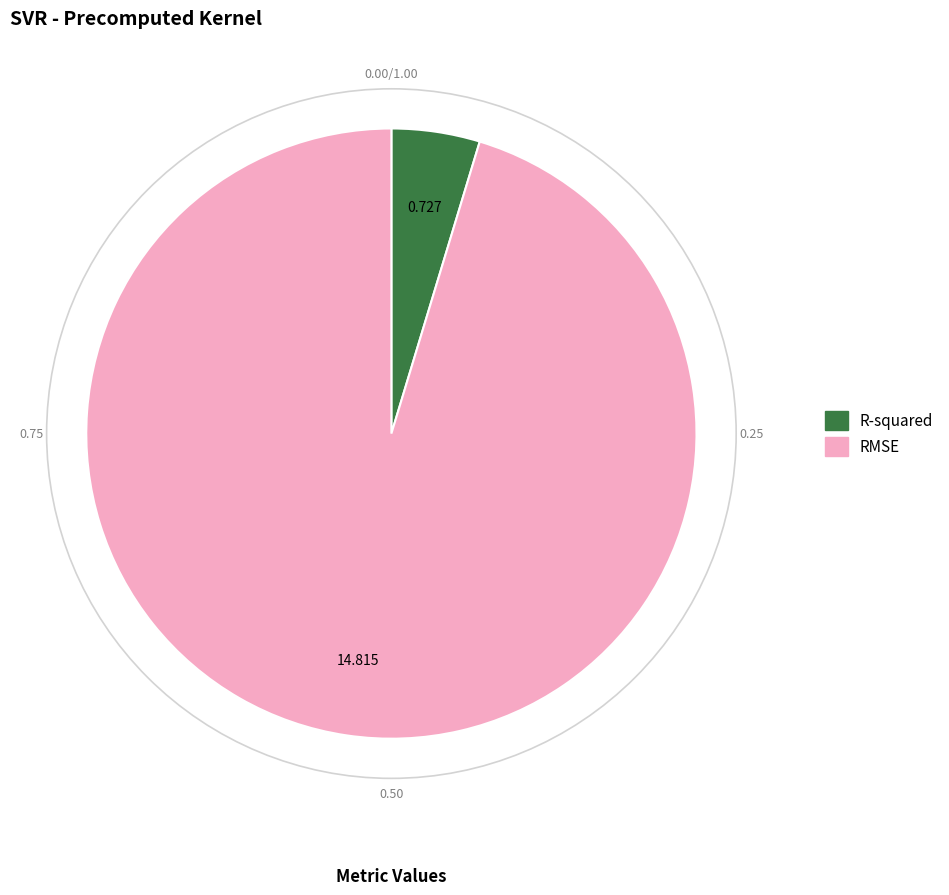

Which category has the smallest portion of the pie?

R-squared